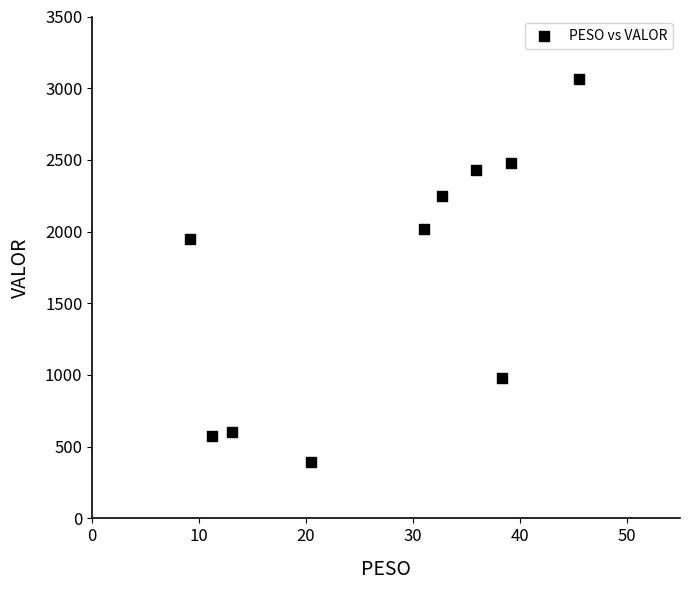

What is the range of X values (max minus min)?

36.5